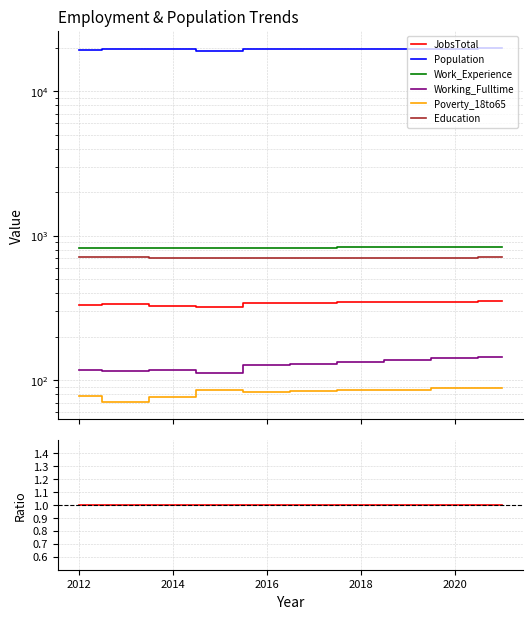

How many lines are shown in the chart?

6